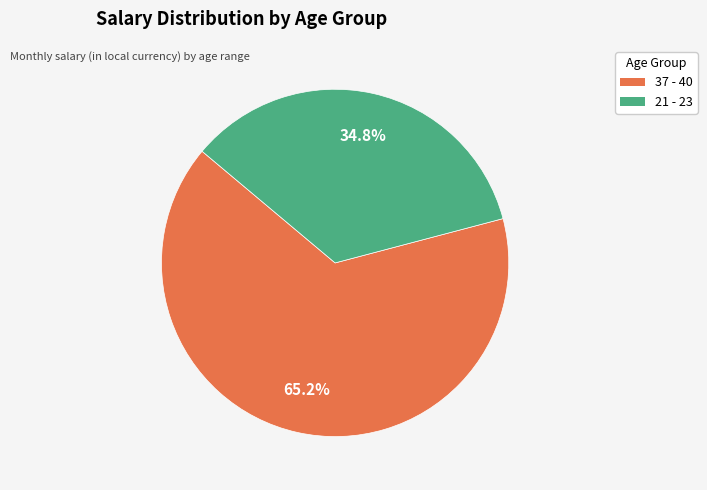

Which category accounts for the majority?

37 - 40